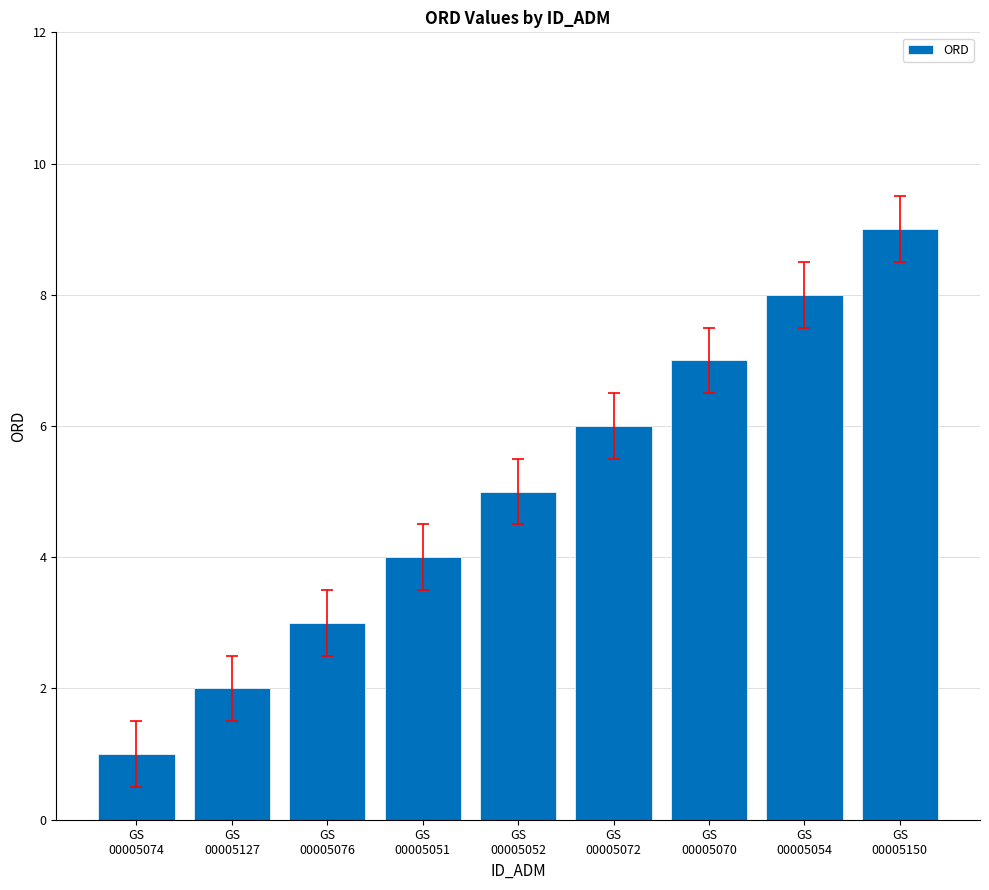

How many values are between 3 and 7?

5